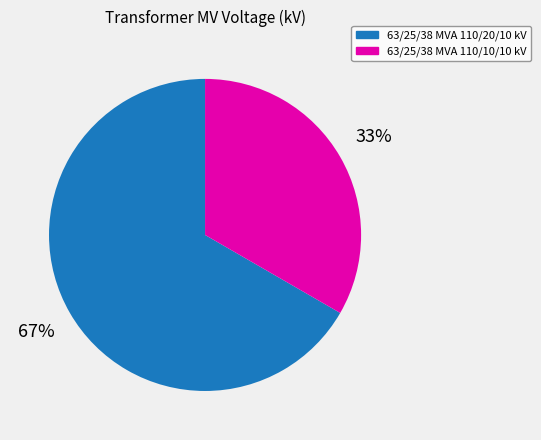

Is the sum of 63/25/38 MVA 110/10/10 kV and 63/25/38 MVA 110/20/10 kV greater than half?

Yes